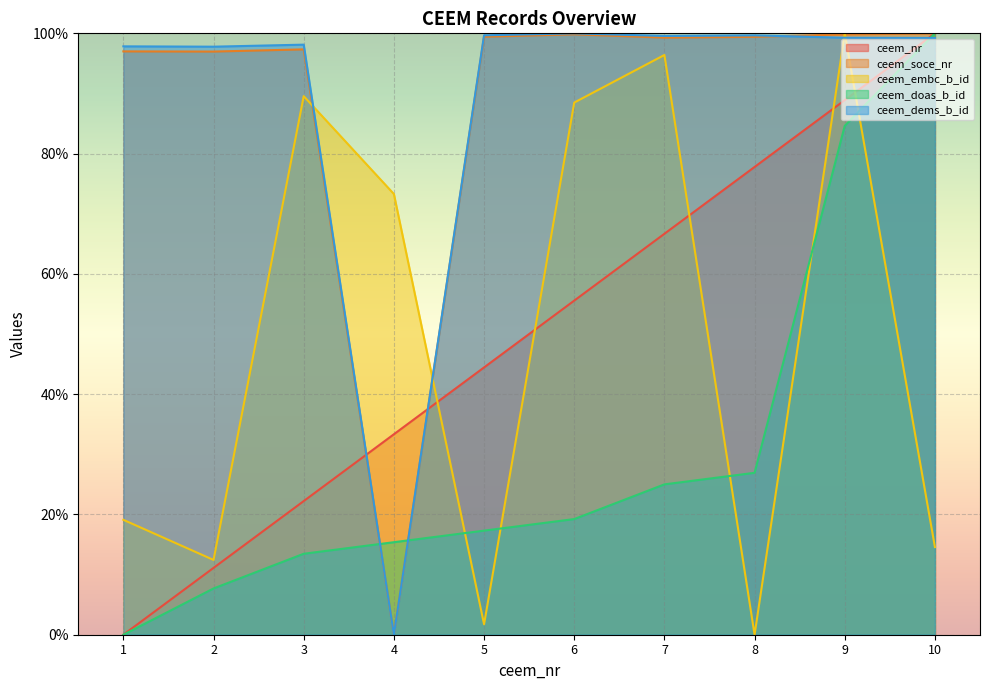

How many positive values does the ceem_nr series have?

9